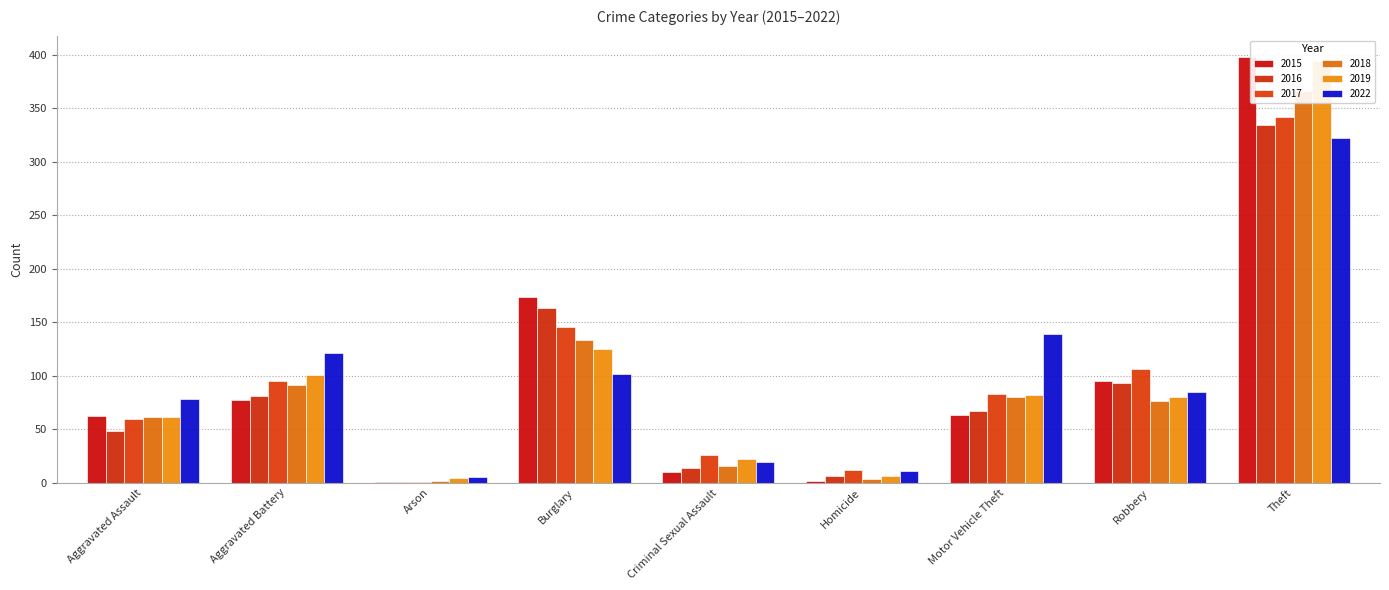

What value does the 2022 series have at Burglary?

102